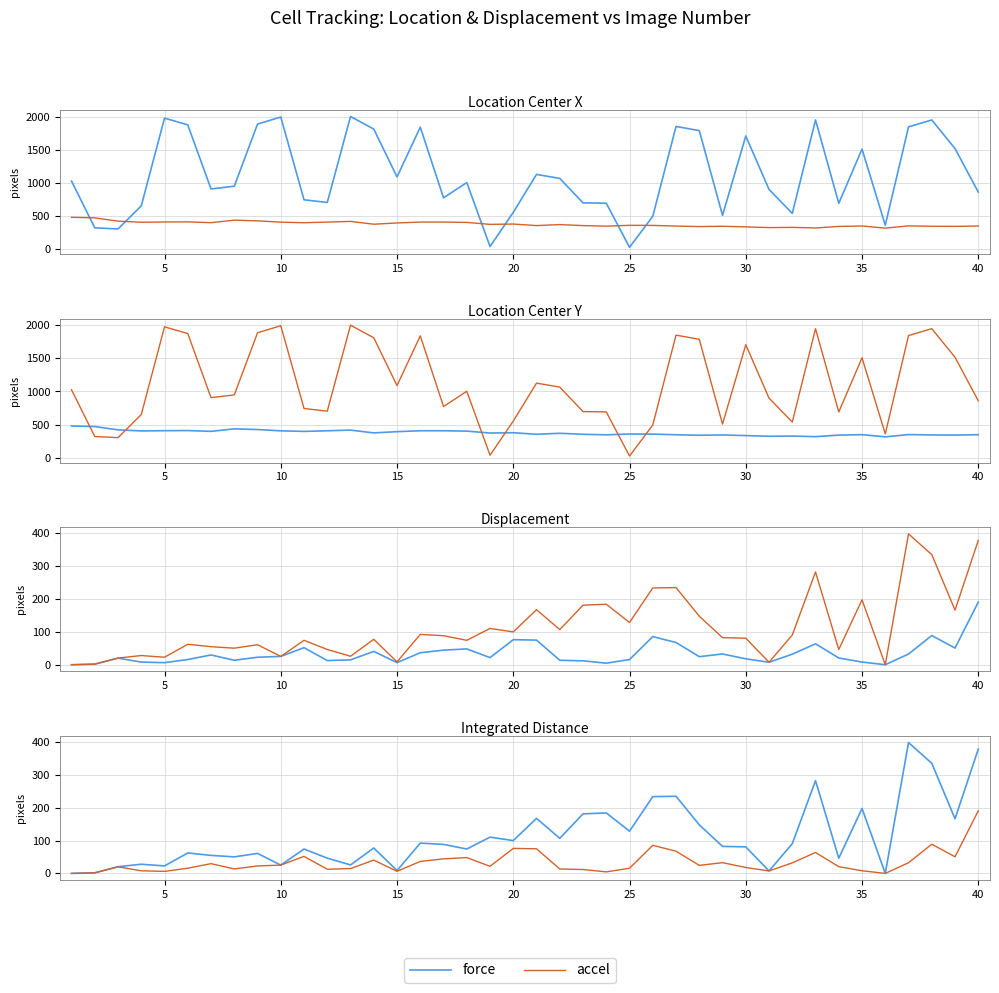

Which series has the largest range (max minus min)?

force